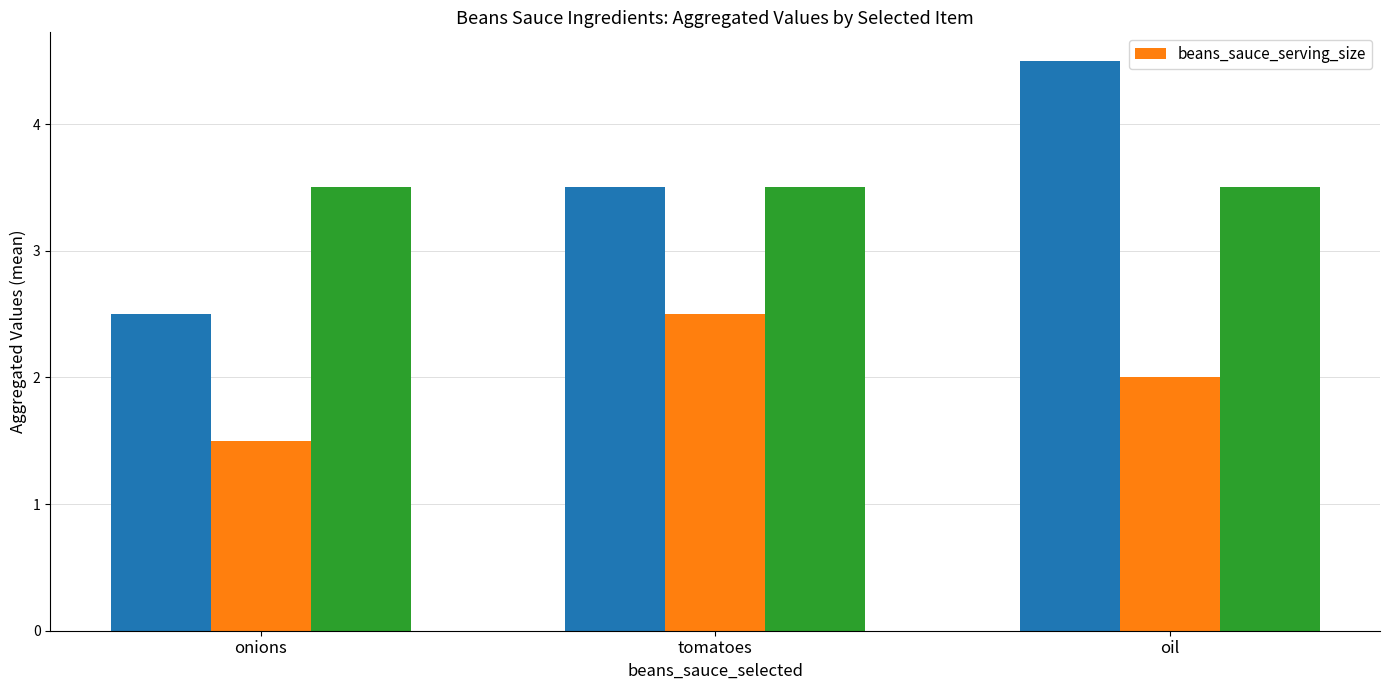

Are the bars horizontal?

No